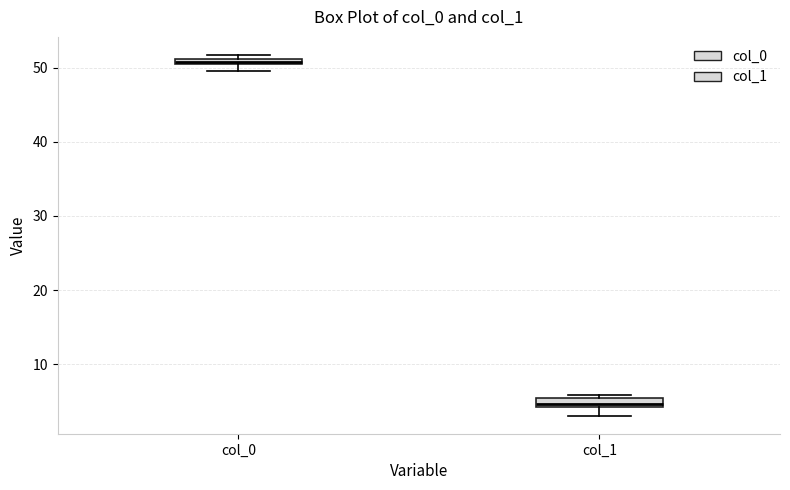

Where is the lower edge of the box for col_0 on the y-axis? The values are not printed on the chart, so give them approximately, as read against the axis.

50